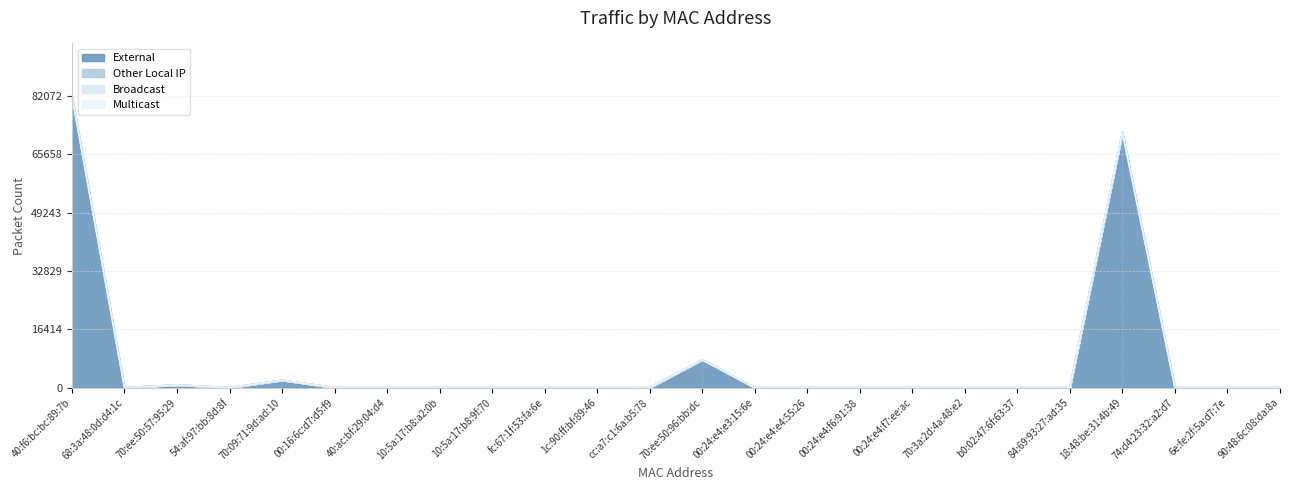

True or false: Broadcast and External intersect in this chart.

False